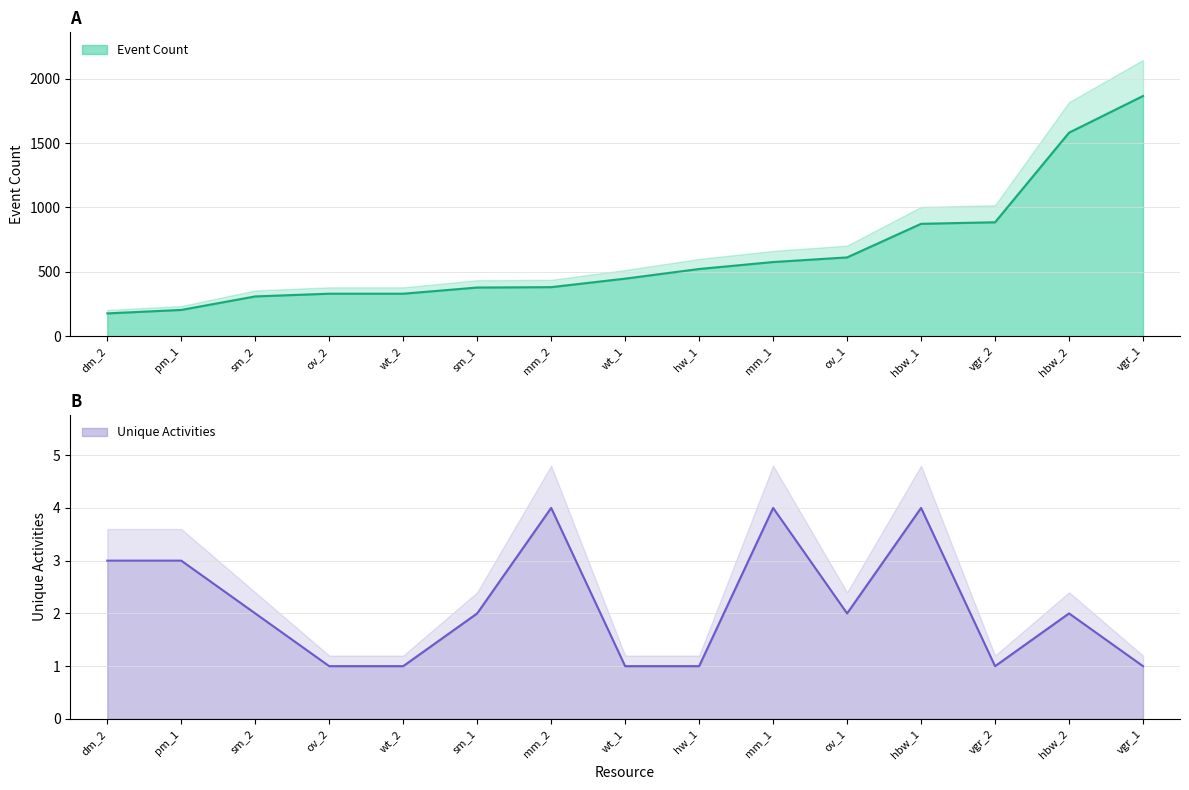

Which series has the largest total across all categories?

Event Count